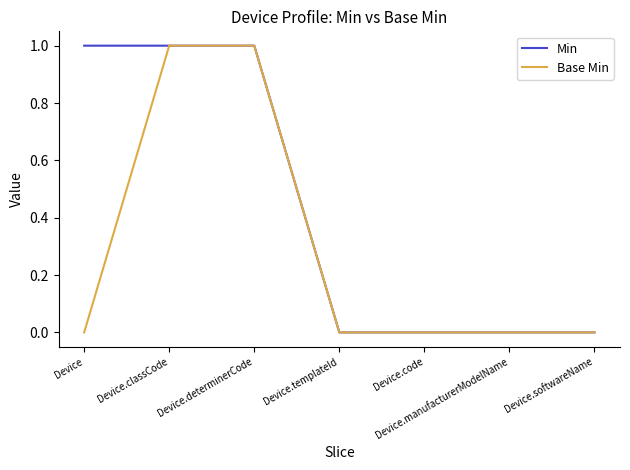

What is the difference between the maximum and minimum values in the Min series?

1